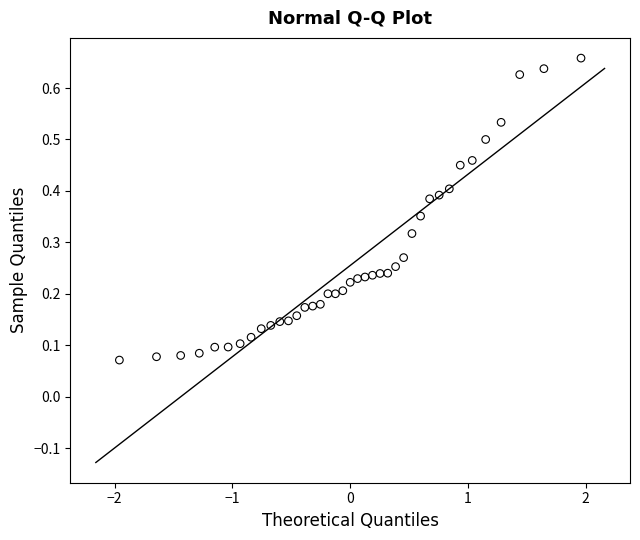

What is the range of X values (max minus min)?

3.9